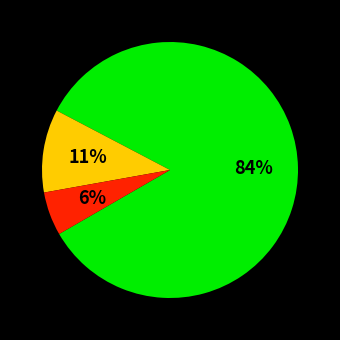

How many slices are in this pie chart?

3